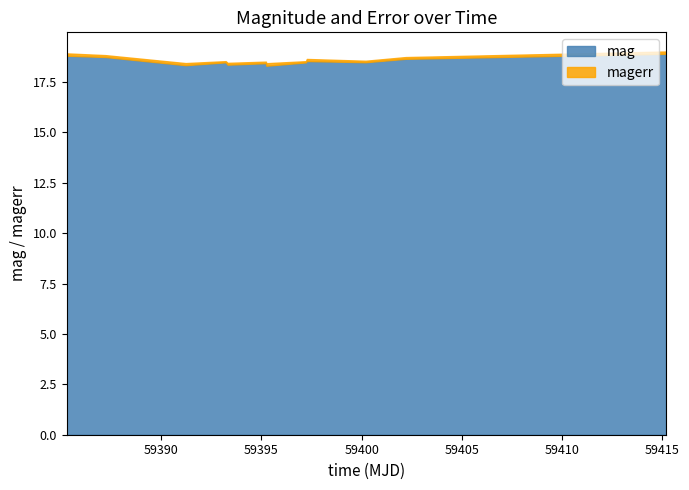

Which label corresponds to the largest value in the chart?

59415.18785879994